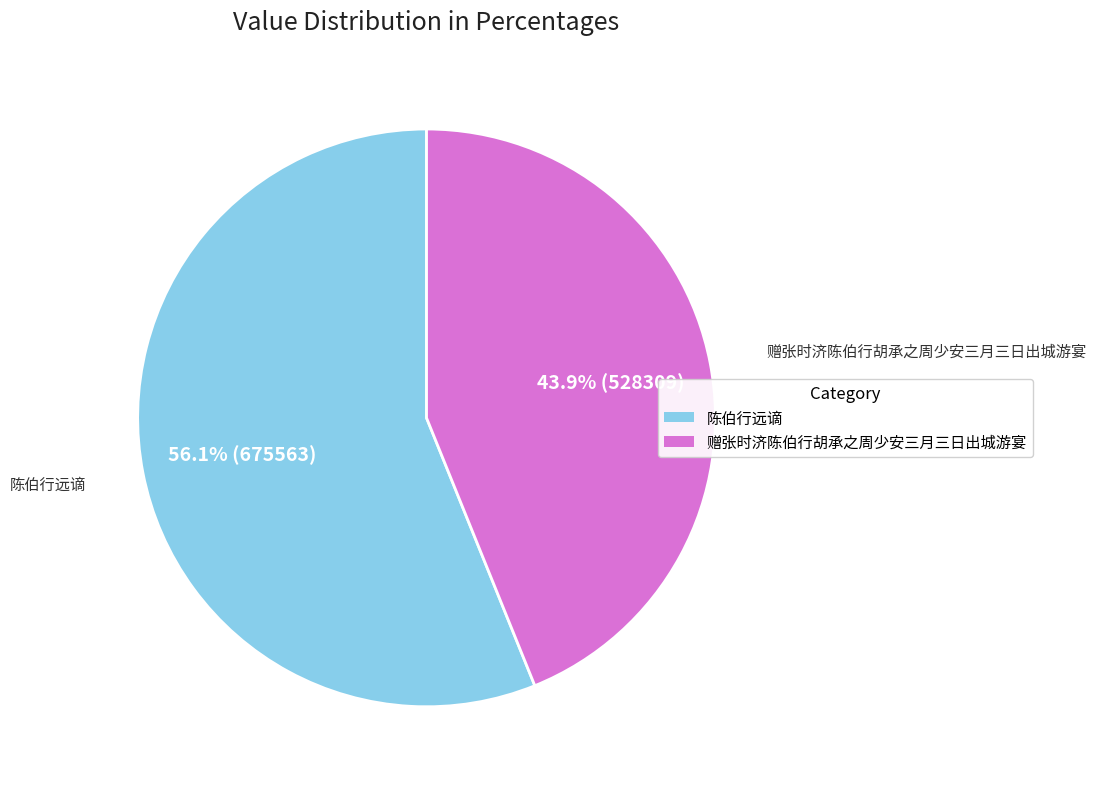

How many slices are in this pie chart?

2